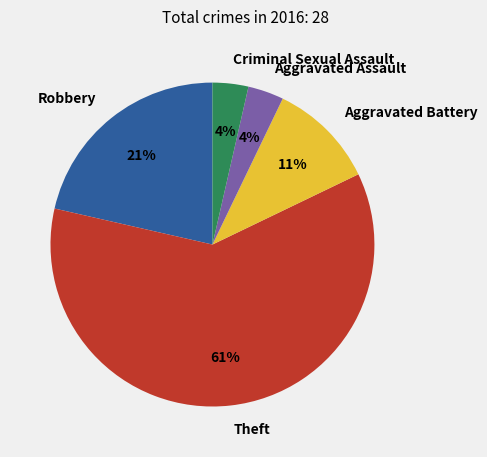

Between Aggravated Battery and Criminal Sexual Assault, which is larger?

Aggravated Battery